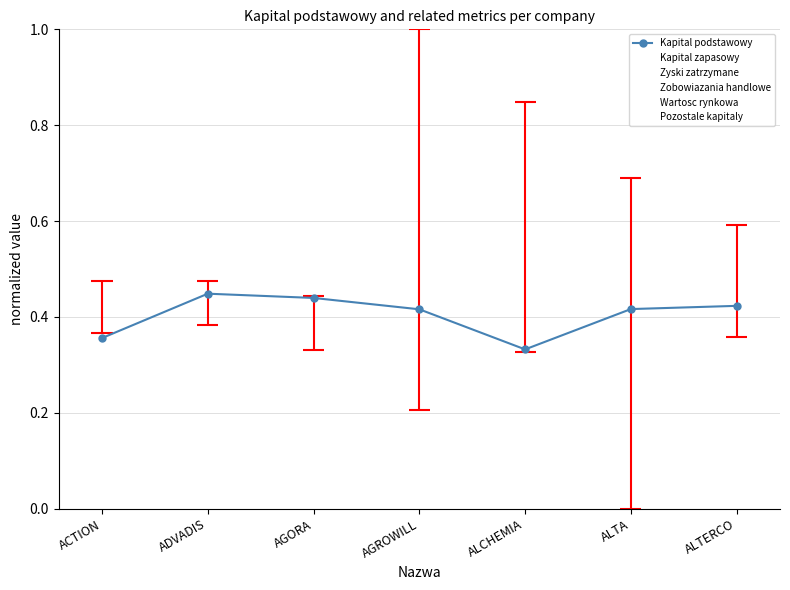

After their last crossing, which series has the higher values: Wartosc rynkowa or Zobowiazania handlowe?

Zobowiazania handlowe